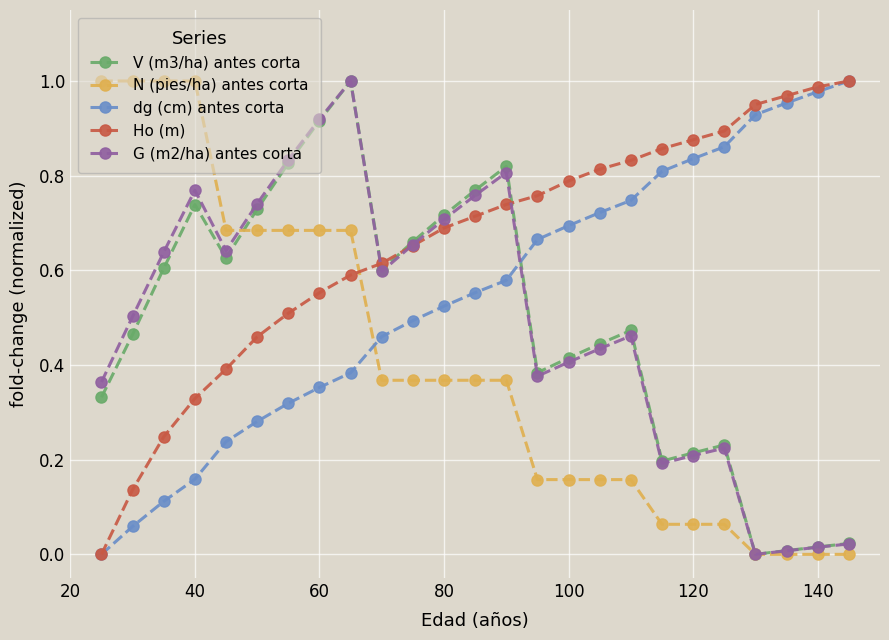

After their last crossing, which series has the higher values: N (pies/ha) antes corta or G (m2/ha) antes corta?

G (m2/ha) antes corta